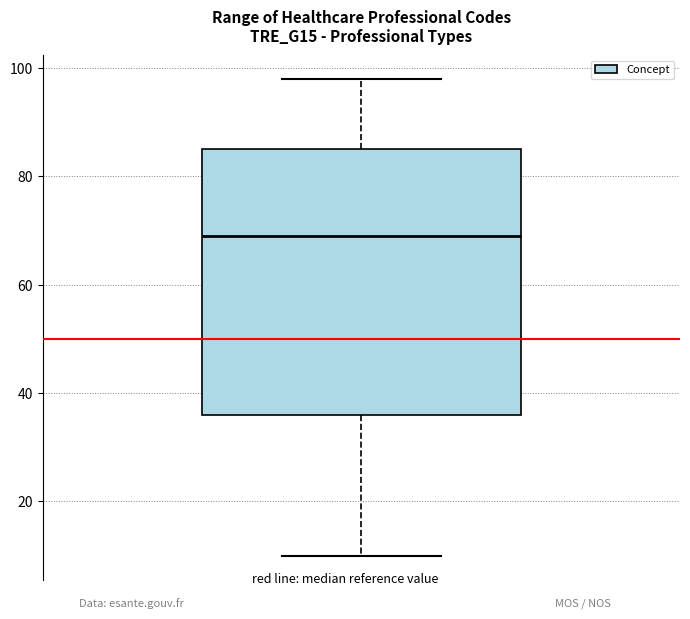

Transcribe this box plot: give where the median line is, the range the box spans, and where the two whiskers end, as read against the y-axis. The values are not printed on the chart, so give them approximately, as read against the axis.

median 70, box 36 to 86, whiskers 10 to 98